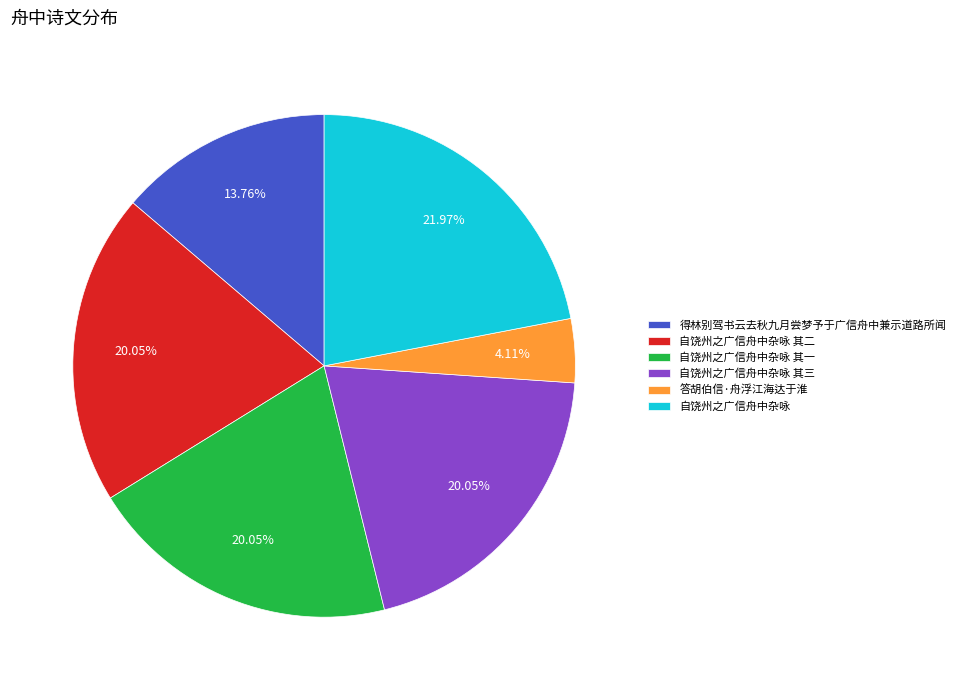

To the nearest percent, what is the average slice percentage?

17%